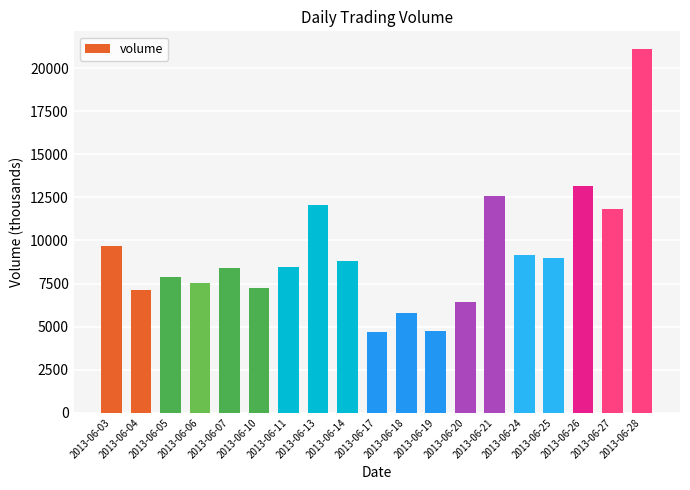

Is it true that the value at 2013-06-10 is 11016.1?

False